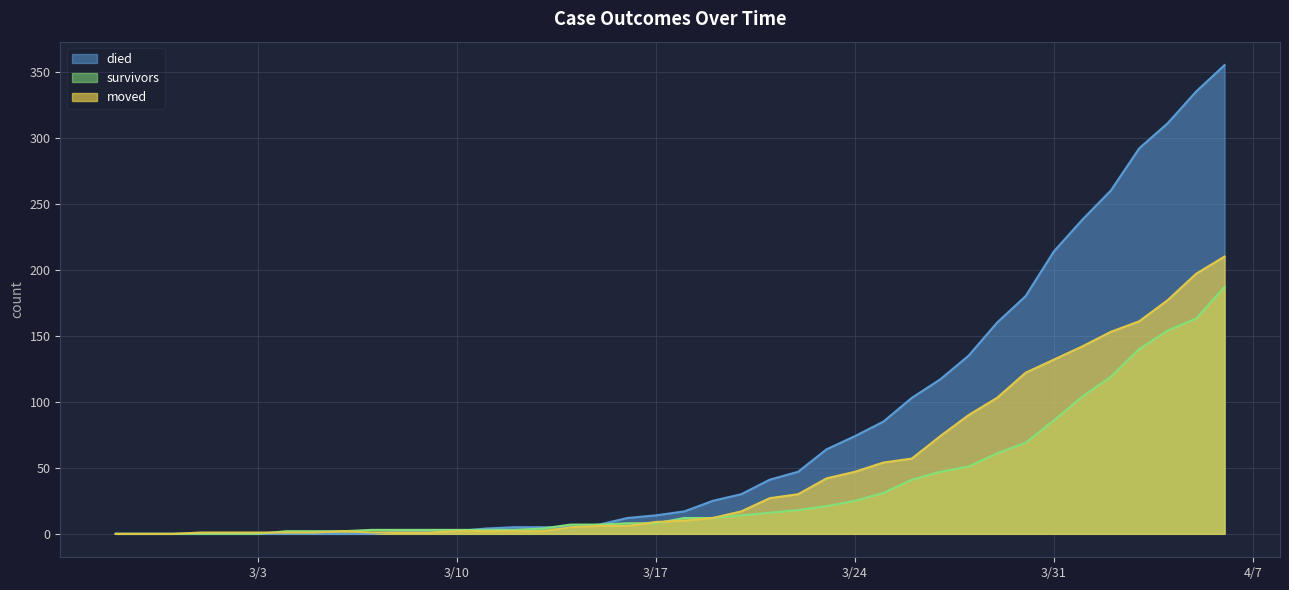

Where does the survivors series first go above 12?

2020-03-20